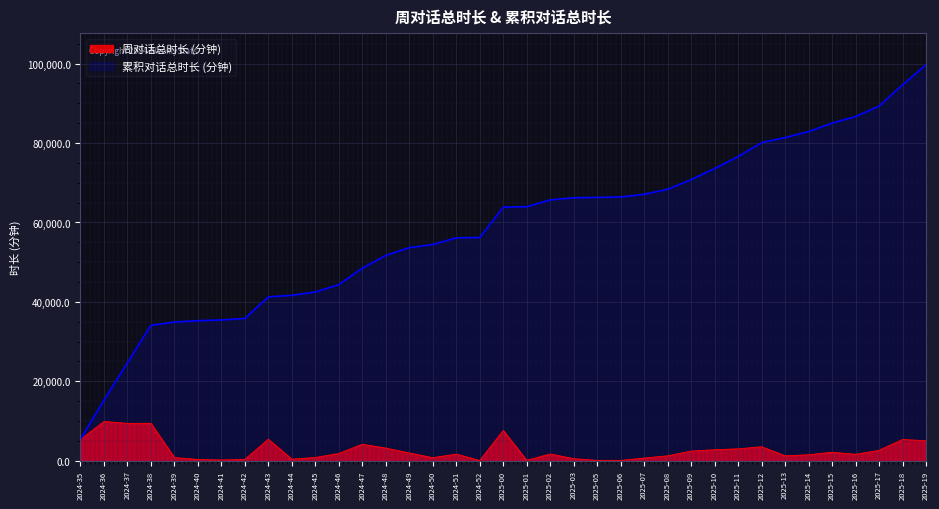

What is the sum of the 周对话总时长 (分钟) values at 2025-19 and 2024-46?

6879.0